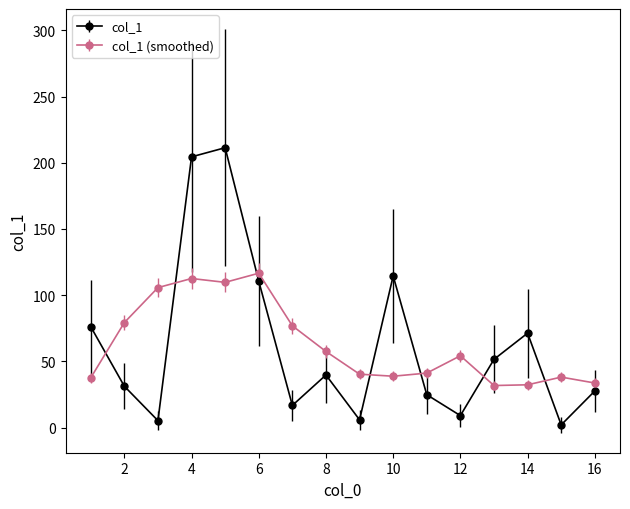

Which series has the largest range (max minus min)?

col_1